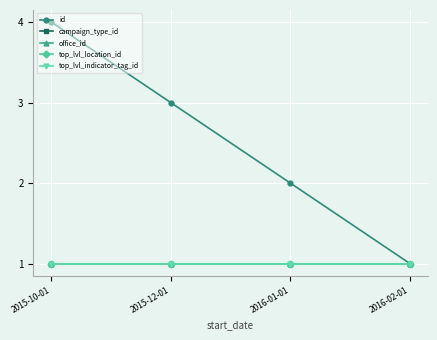

True or false: campaign_type_id and top_lvl_indicator_tag_id cross at least once.

False